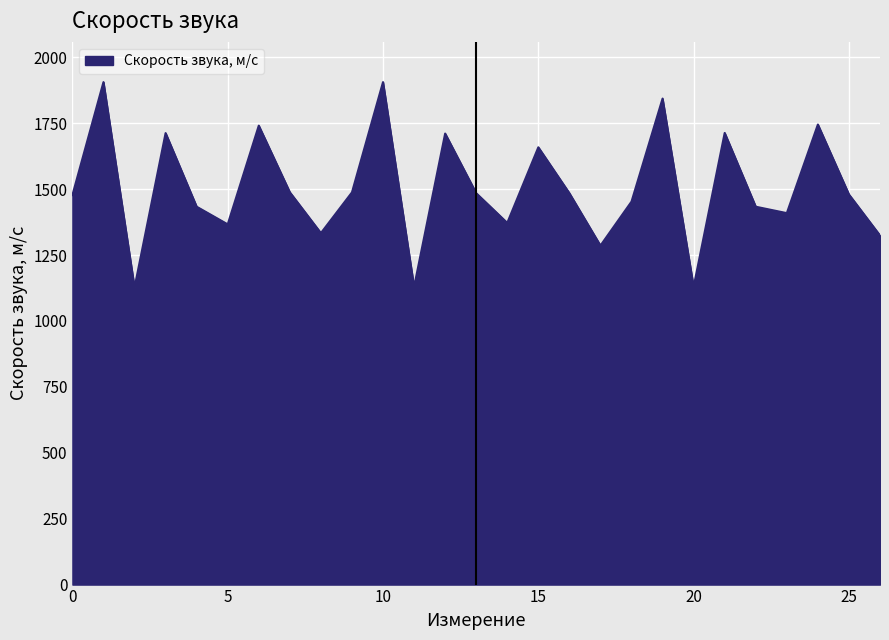

How many lines are shown in the chart?

1